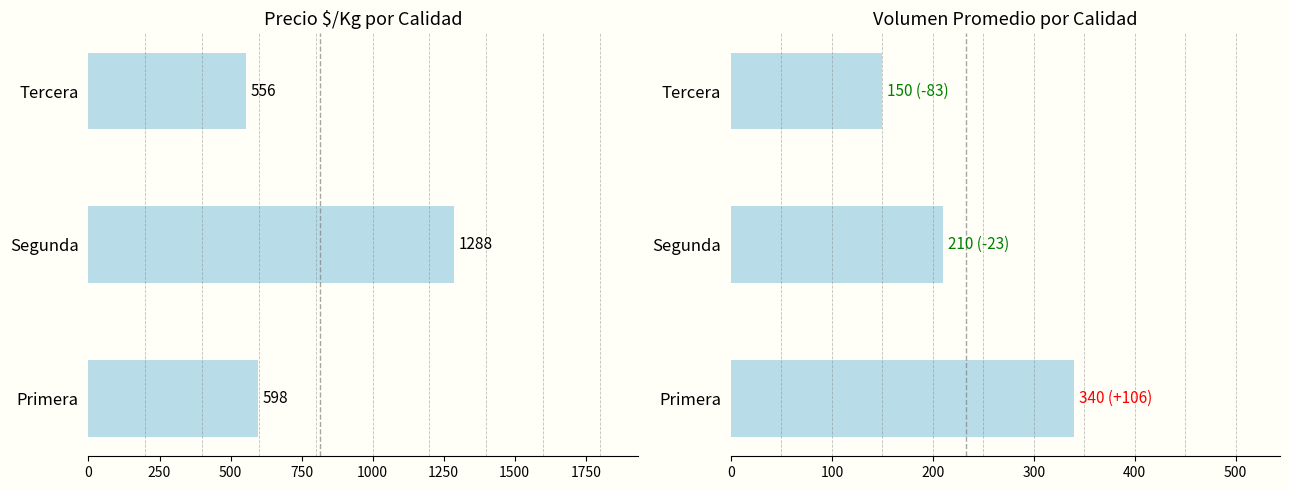

Which series has the widest spread of values?

Precio $/Kg